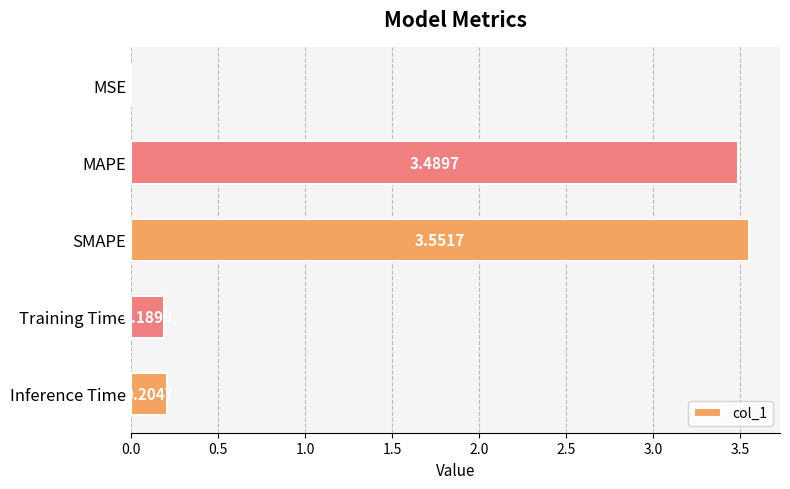

What is the ratio of the value at SMAPE to the value at MAPE?

1.0